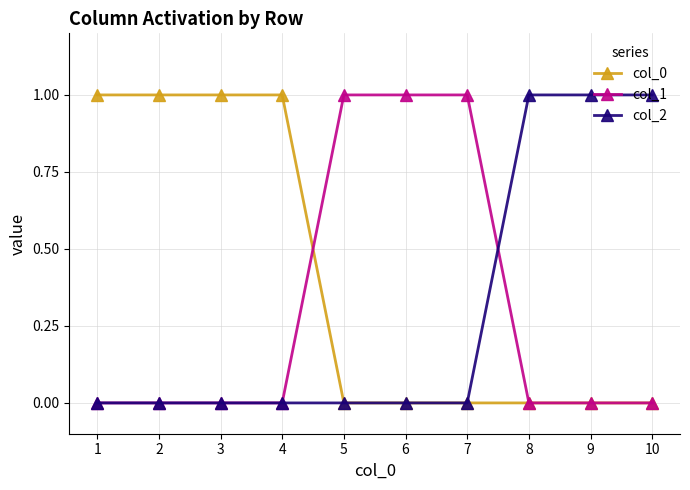

Is it true that col_0 equals 1 at 2?

True